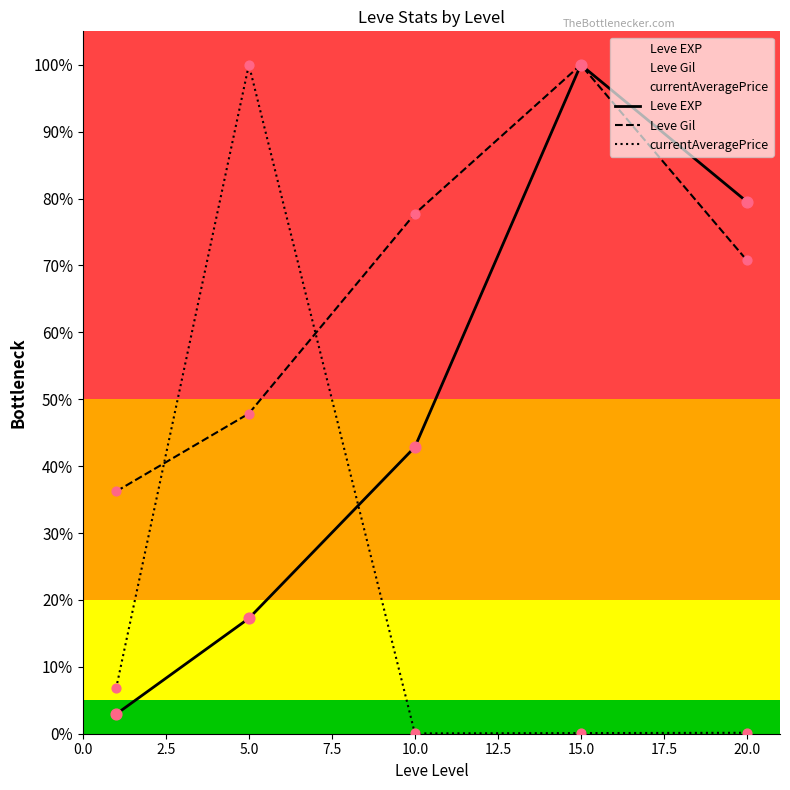

Which series reaches the minimum Y coordinate?

currentAveragePrice